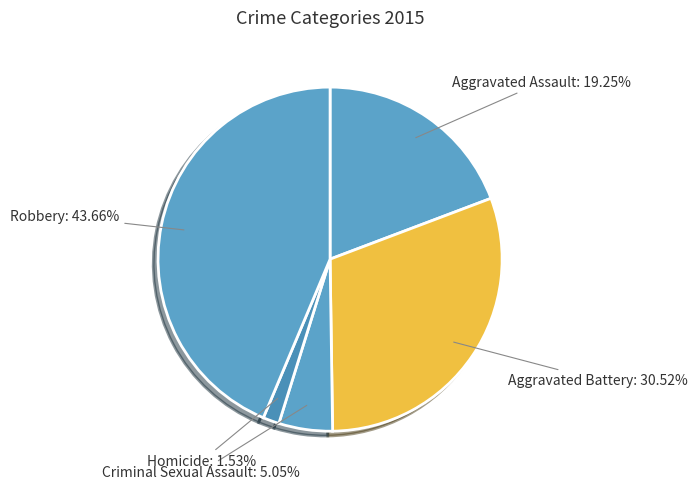

Which has a higher value, Criminal Sexual Assault or Robbery?

Robbery